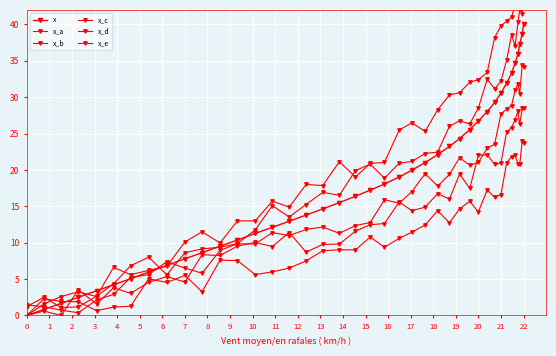

Is the value of x_d at 1 greater than the value of x_a at 10?

No